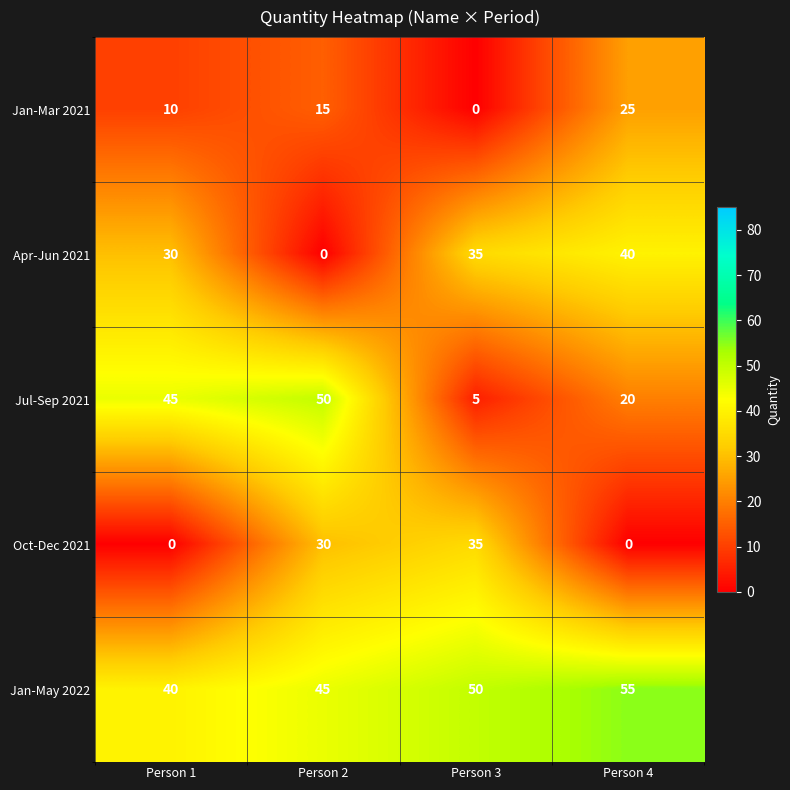

Which series has the widest spread of values?

Jul-Sep 2021